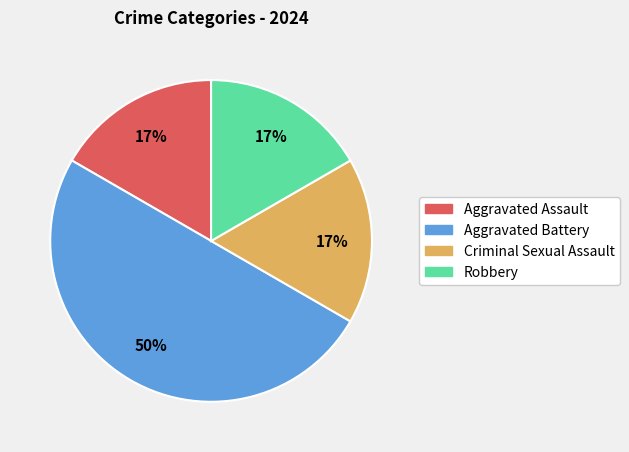

Does Criminal Sexual Assault represent more than half of the total?

No